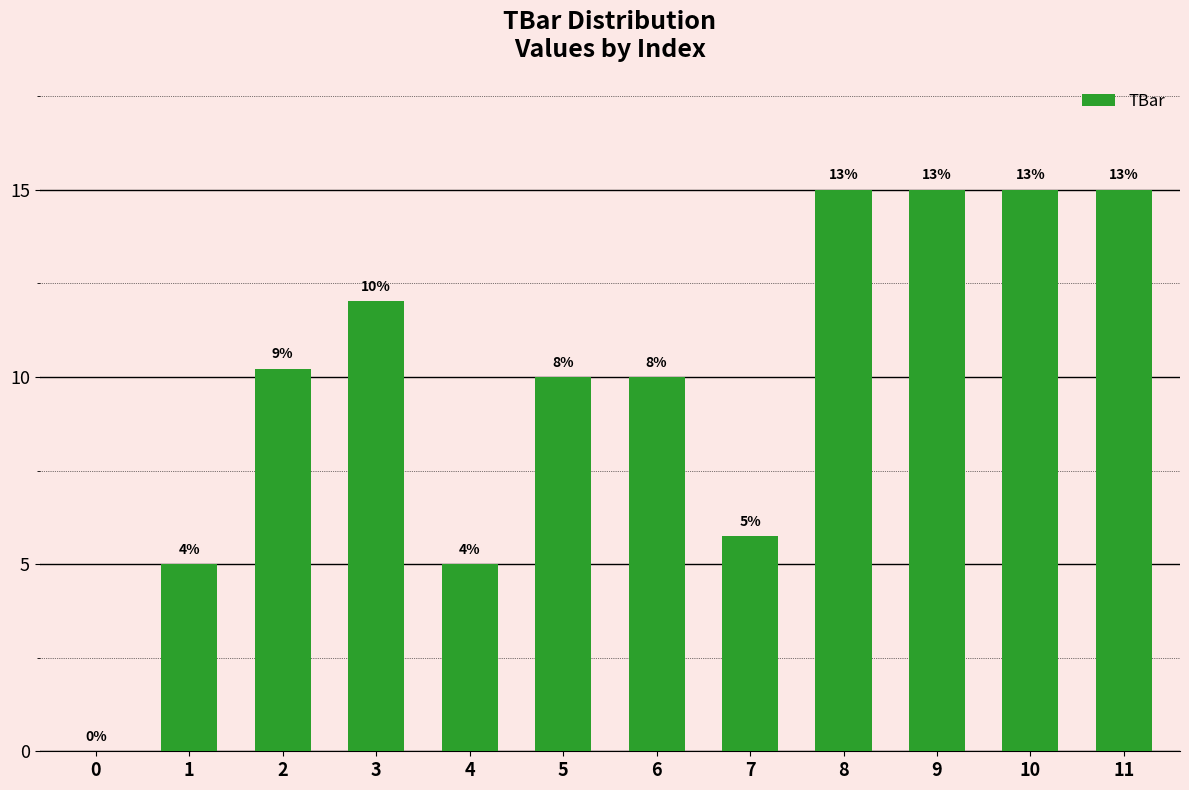

How many data points are less than 10?

4